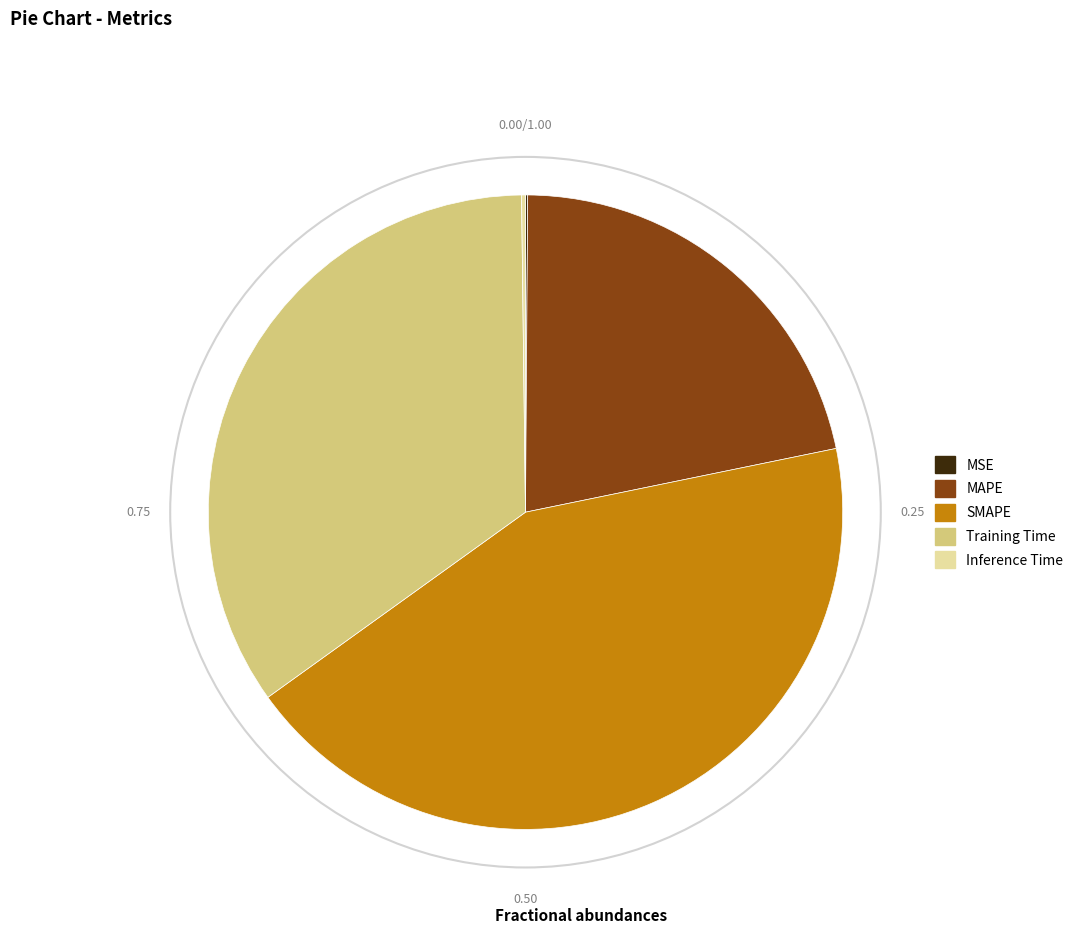

Which category has the biggest portion of the pie?

SMAPE